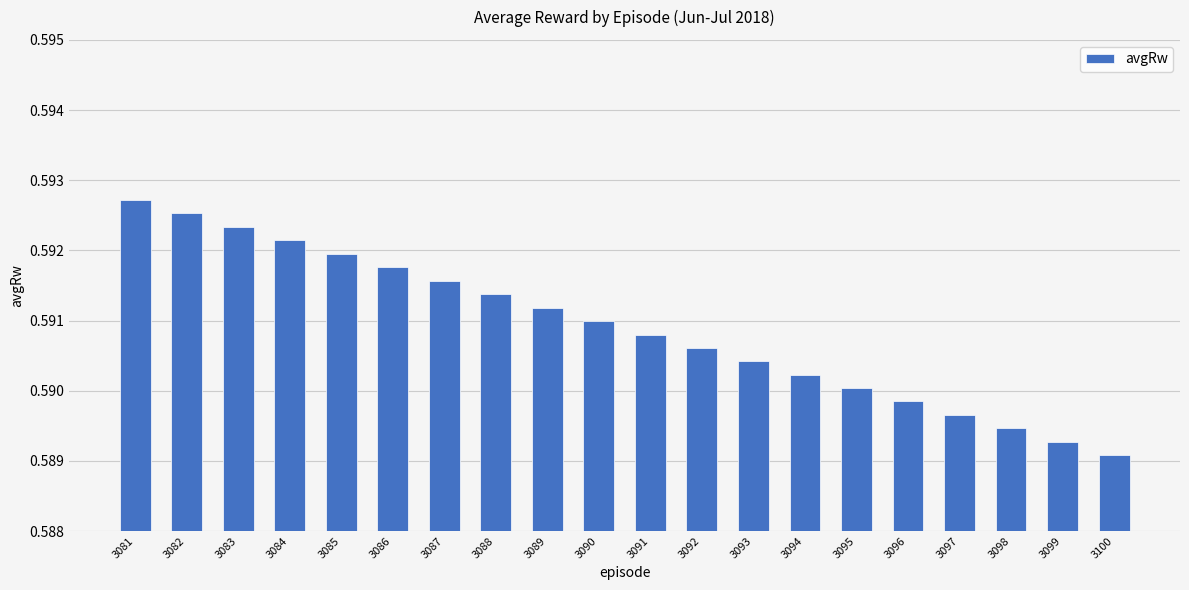

Rank the categories by value from lowest to highest.

3100, 3099, 3098, 3097, 3096, 3095, 3094, 3093, 3092, 3091, 3090, 3089, 3088, 3087, 3086, 3085, 3084, 3083, 3082, 3081